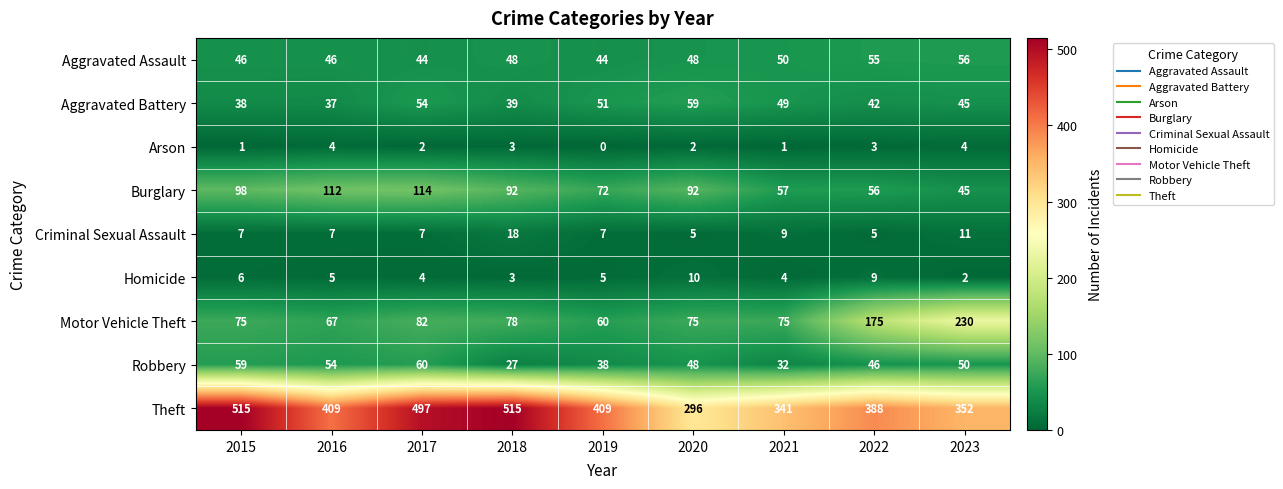

At which category does the chart reach its minimum across all series?

2019